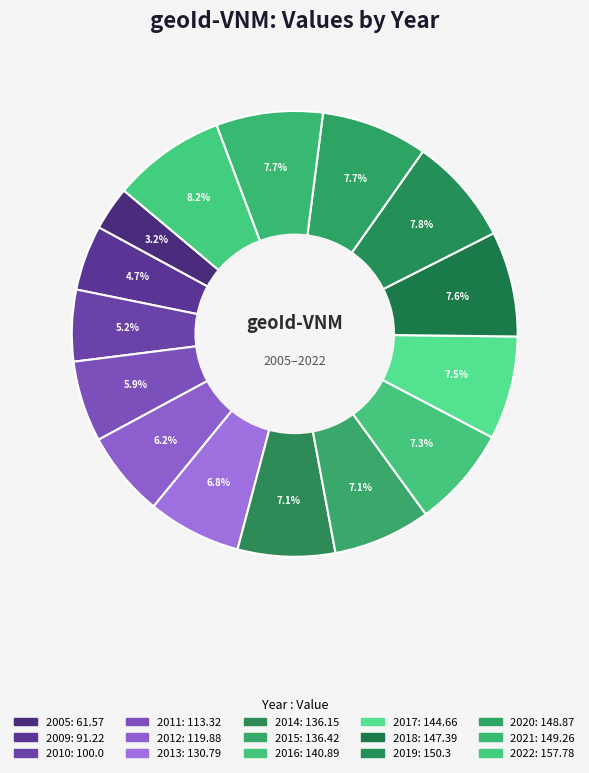

Count the number of slices in the pie.

15